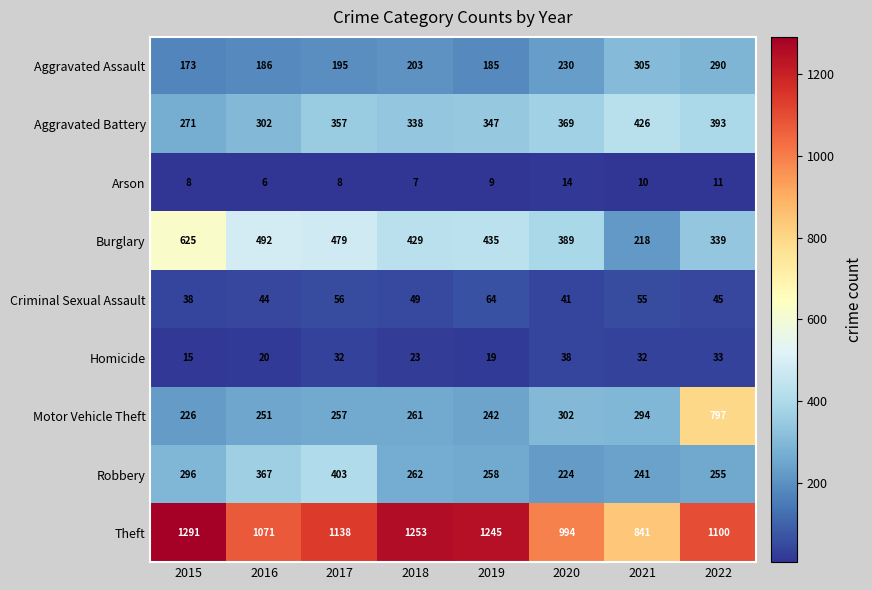

Read the Aggravated Battery value at 2021.

426